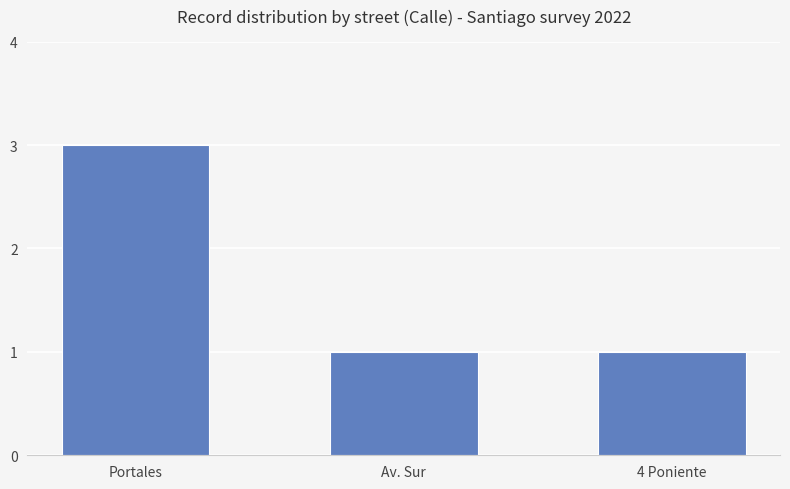

Does the chart contain any negative values?

No